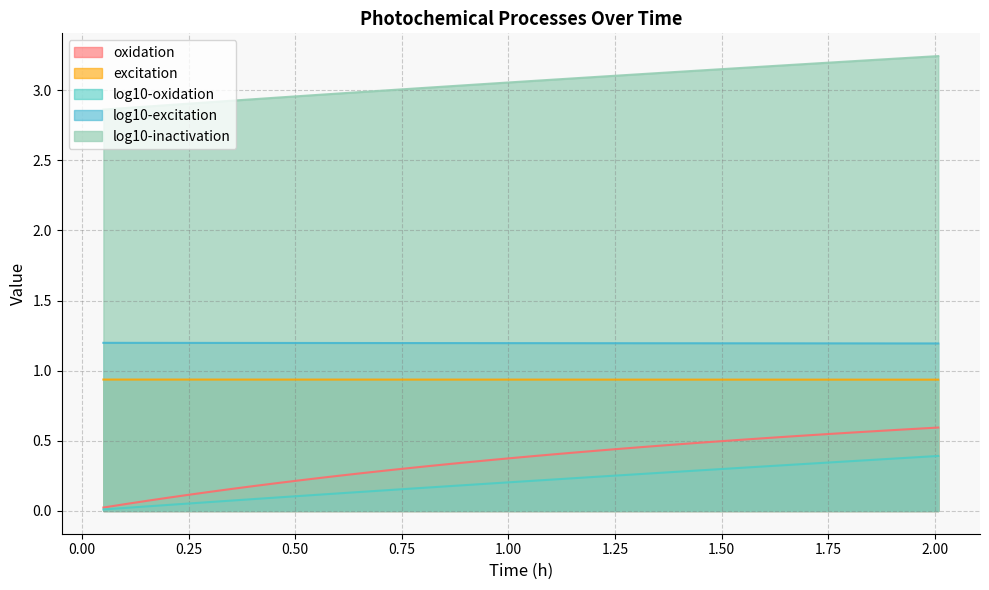

True or false: excitation has more than 0 interior local peaks.

False